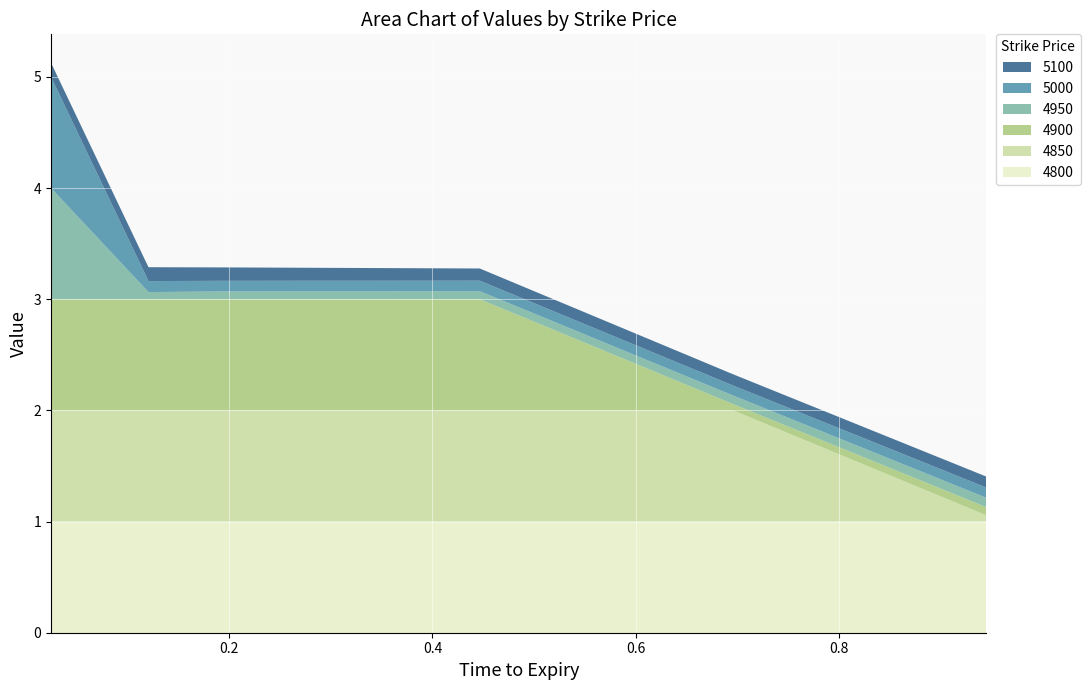

Reading left to right, extract all data points from this chart.

4800: 1.0	1.0	1.0	1.0	1.0	1.0
4850: 1.0	1.0	1.0	1.0	1.0	0.1
4900: 1.0	1.0	1.0	1.0	0.1	0.1
4950: 1.0	0.1	0.1	0.1	0.1	0.1
5000: 1.0	0.1	0.1	0.1	0.1	0.1
5100: 0.1	0.1	0.1	0.1	0.1	0.1